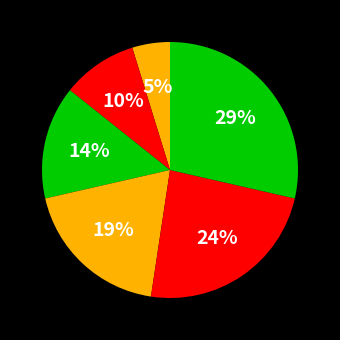

How many slices are in this pie chart?

6